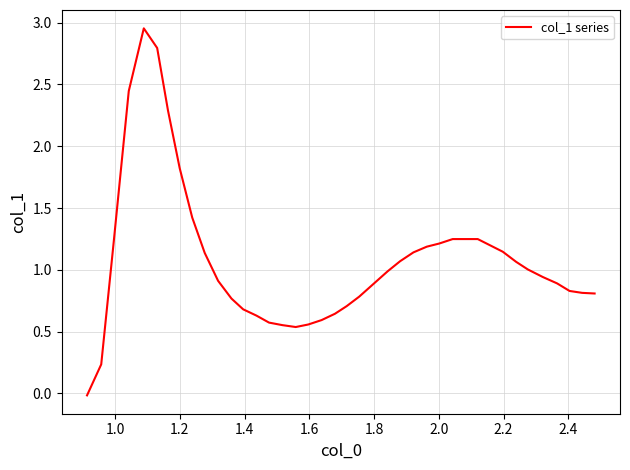

How many values are below 0?

1